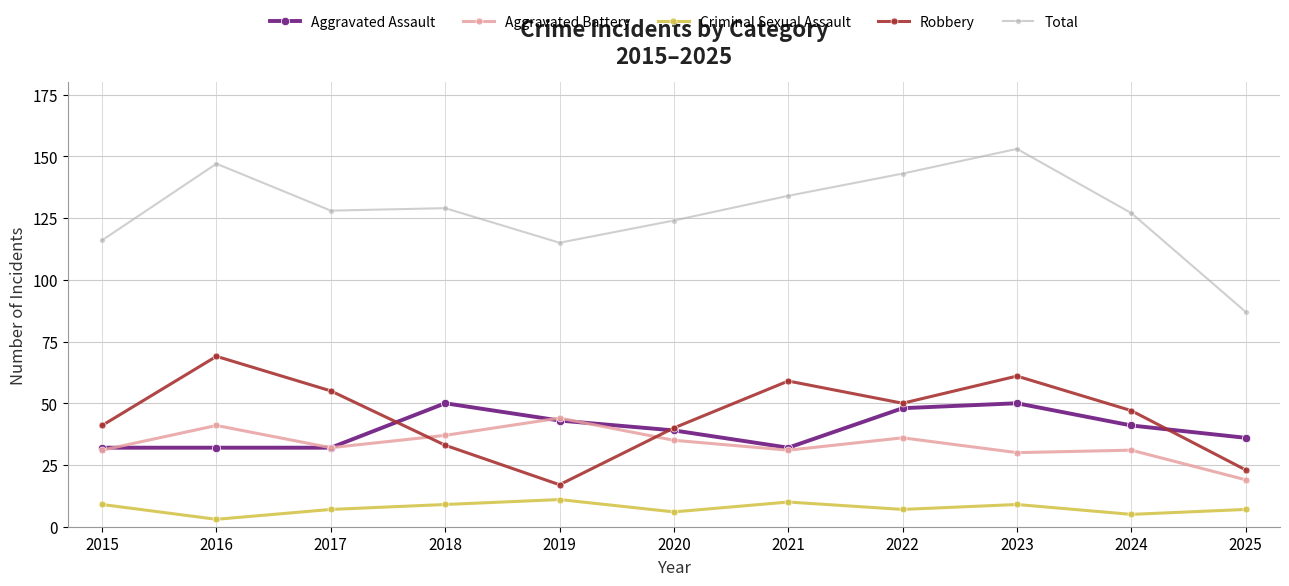

Is it true that Robbery equals 11 at 2024?

False